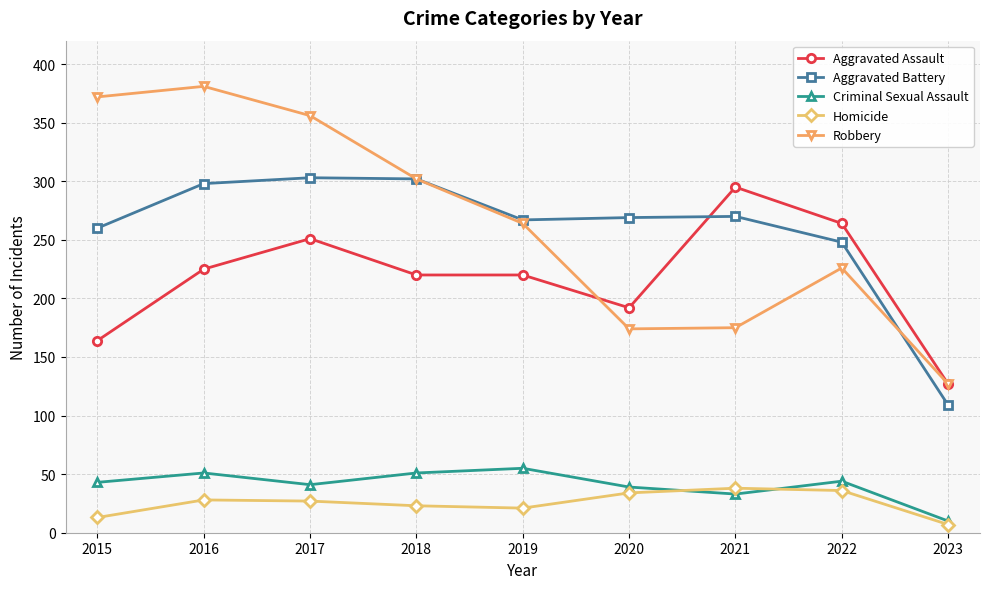

True or false: Criminal Sexual Assault and Aggravated Assault cross at least once.

False